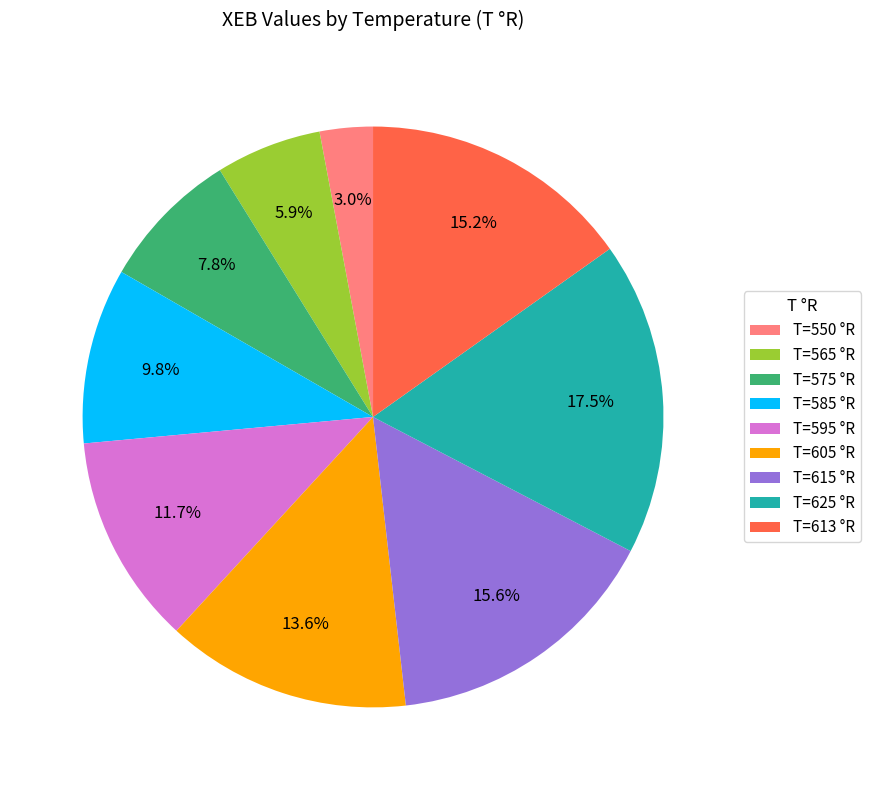

Is there any slice that represents more than half of the pie?

No